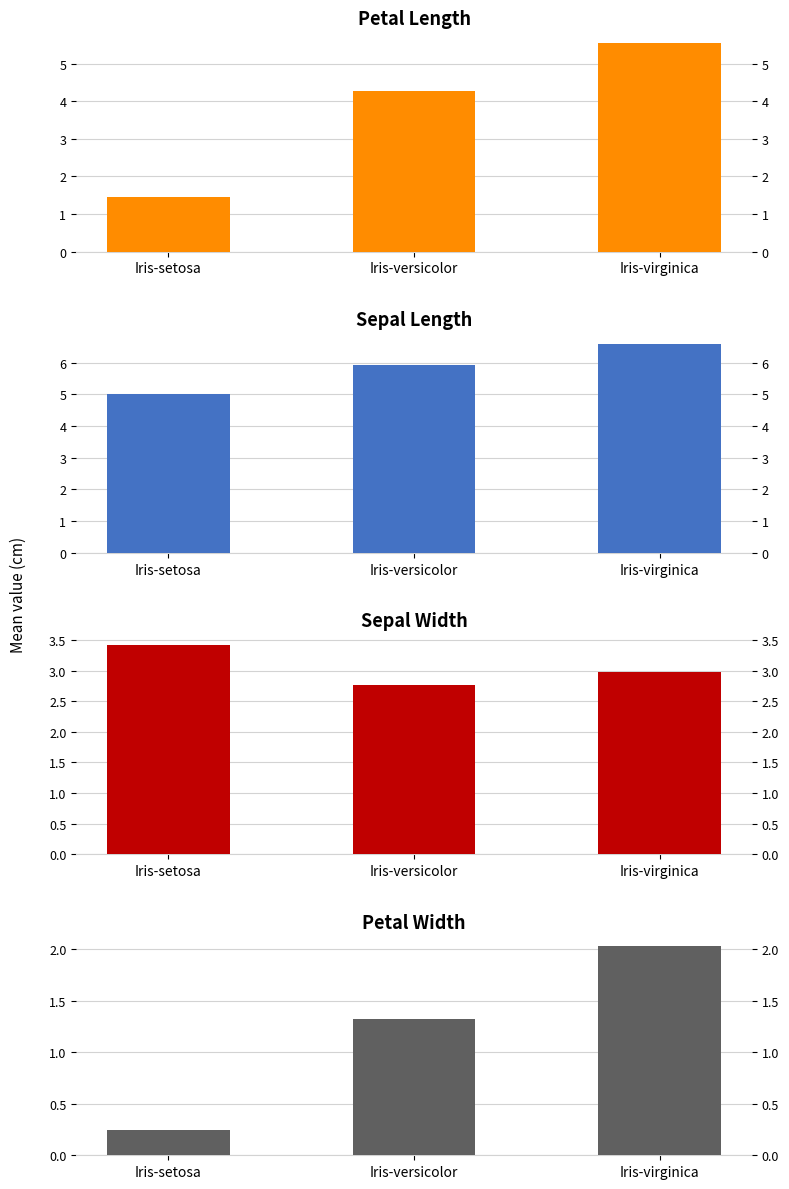

What are all the series names shown in the legend?

petal_length, sepal_length, sepal_width, petal_width